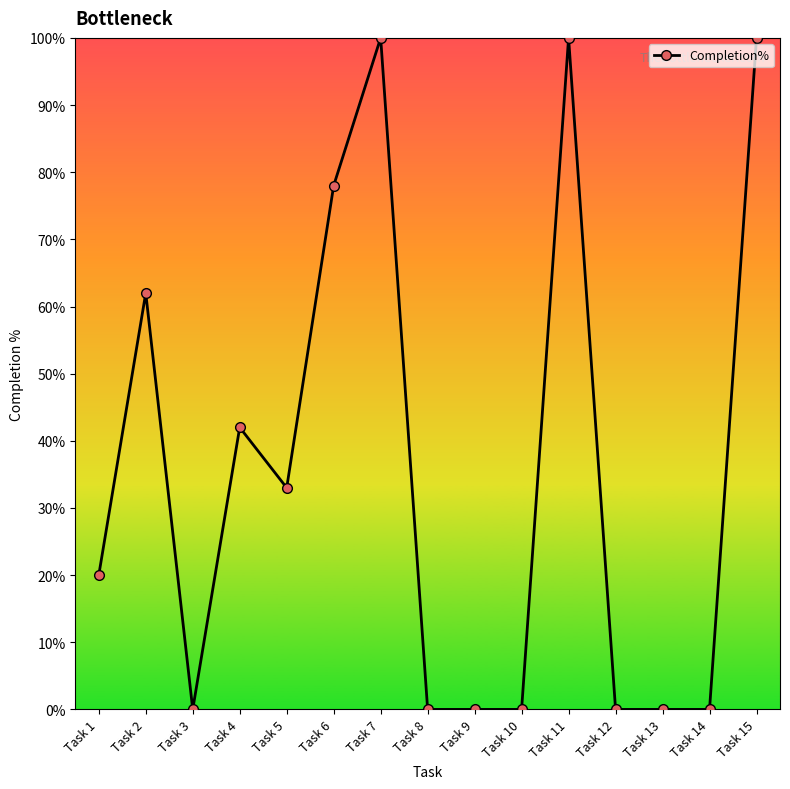

How many categories are shown in the chart?

15